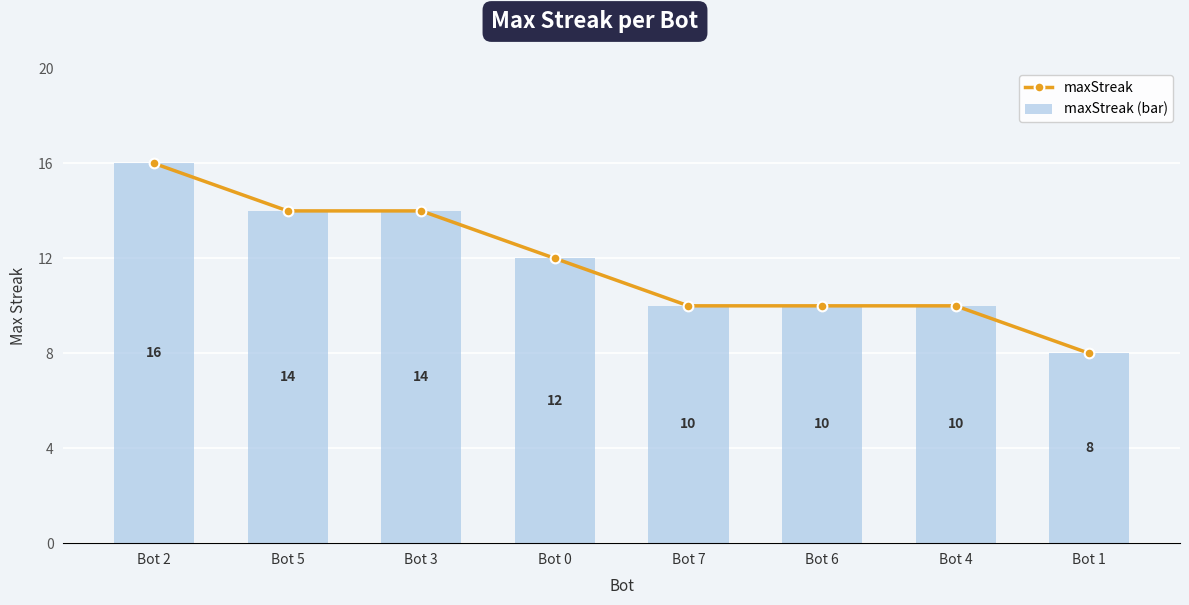

Count the maxStreak (bar) values in the range 10 to 14.

6